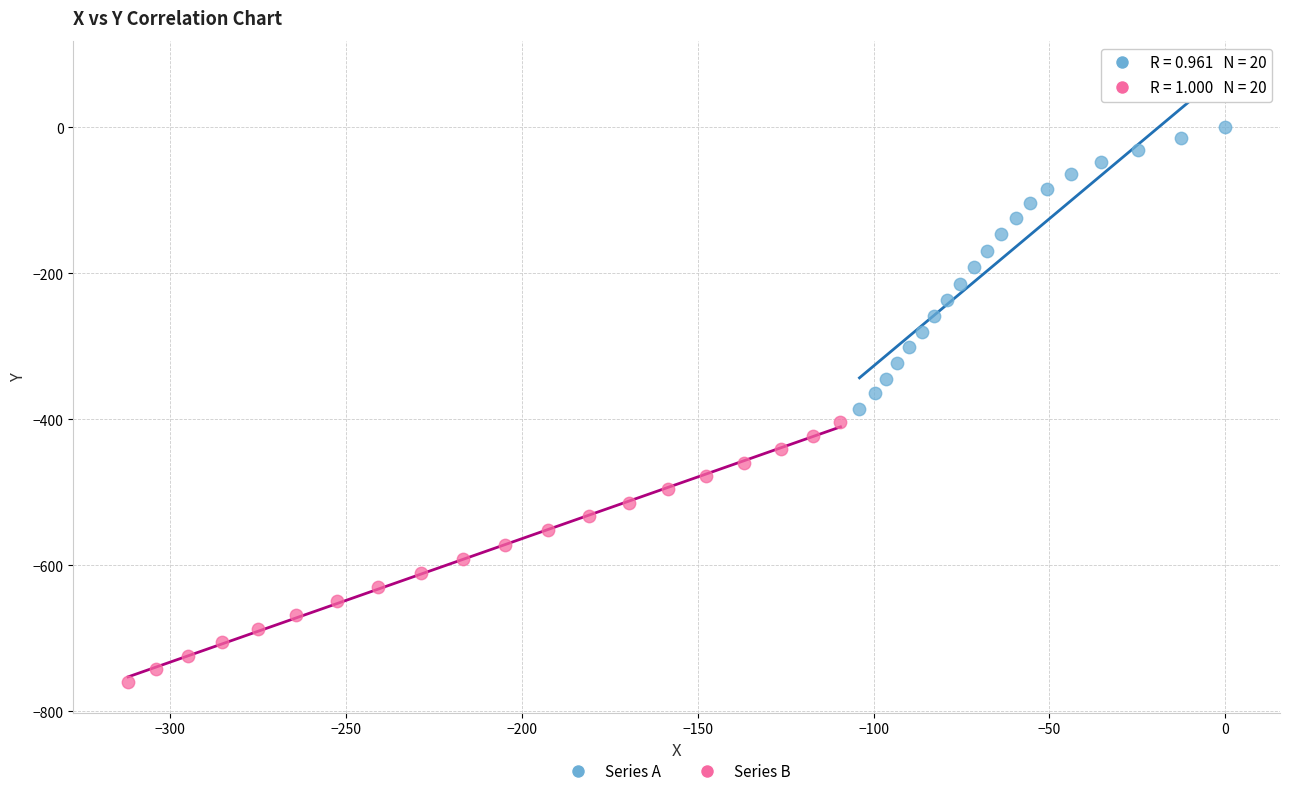

Which series has the largest Y range (max minus min)?

Series A